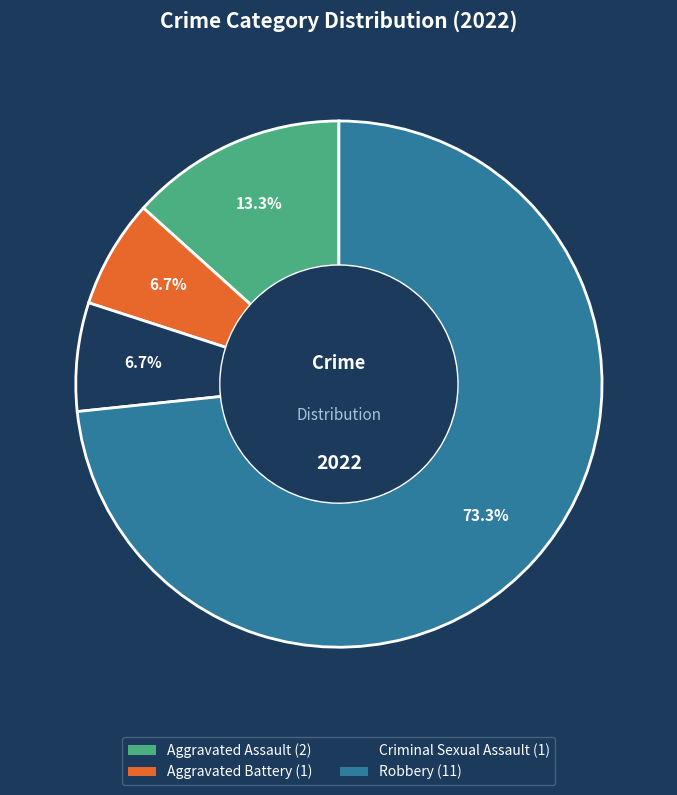

Does Robbery represent more than half of the total?

Yes